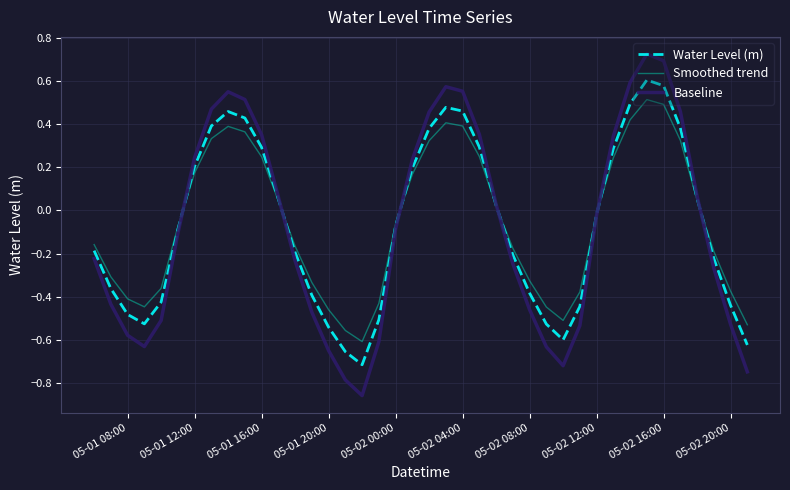

Rank the series by their maximum value, from lowest to highest.

Smoothed trend, Water Level (m), Baseline